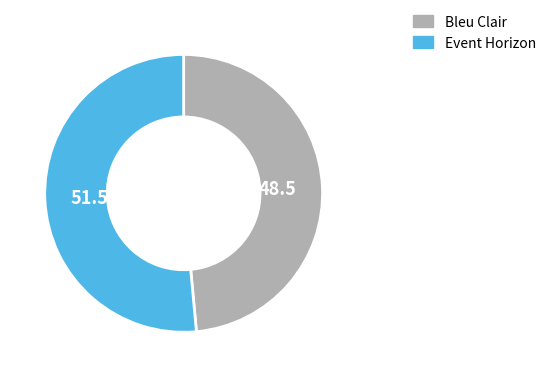

The Event Horizon slice represents 51% of the pie. True or false?

True